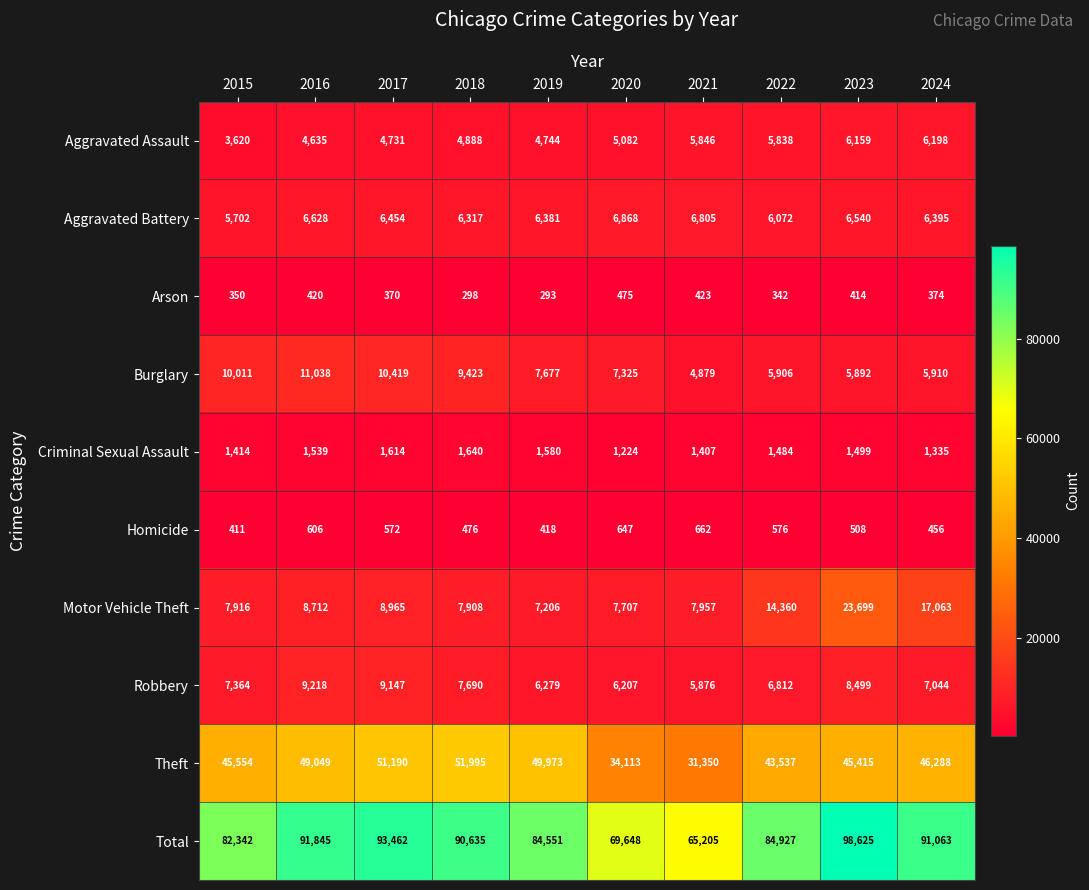

List the series in order of their peak value, highest first.

Total, Theft, Motor Vehicle Theft, Burglary, Robbery, Aggravated Battery, Aggravated Assault, Criminal Sexual Assault, Homicide, Arson